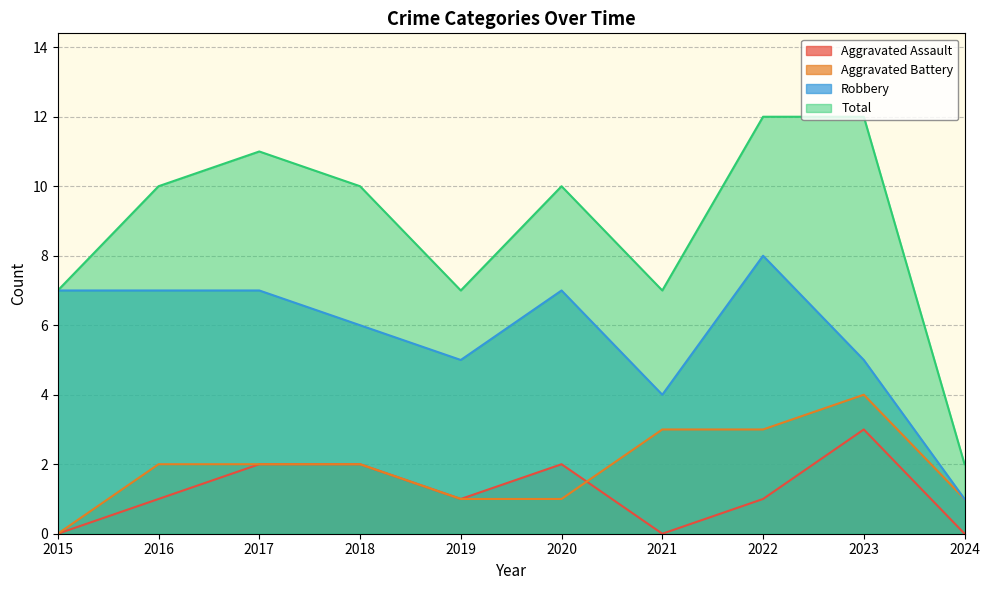

What is the sum of the Aggravated Battery values at 2017 and 2020?

3